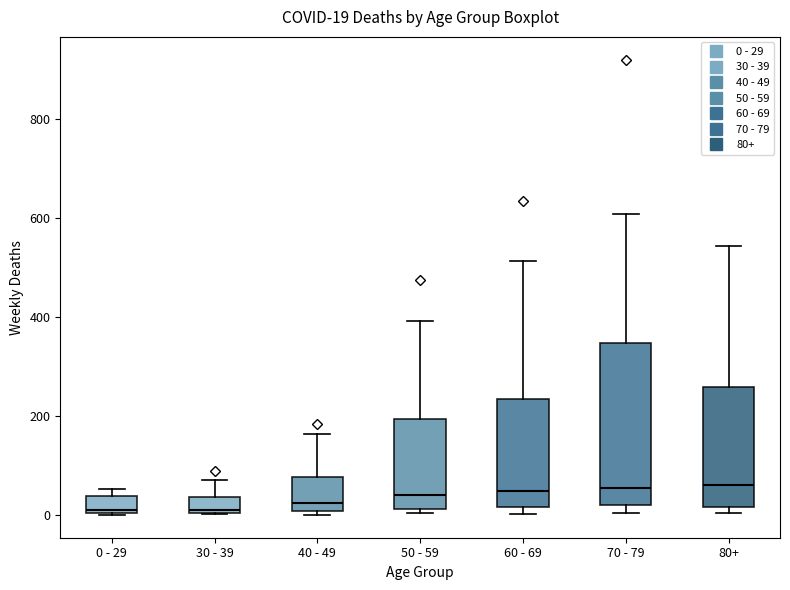

Comparing the boxes themselves (not the whiskers), which one is the tallest?

70 - 79